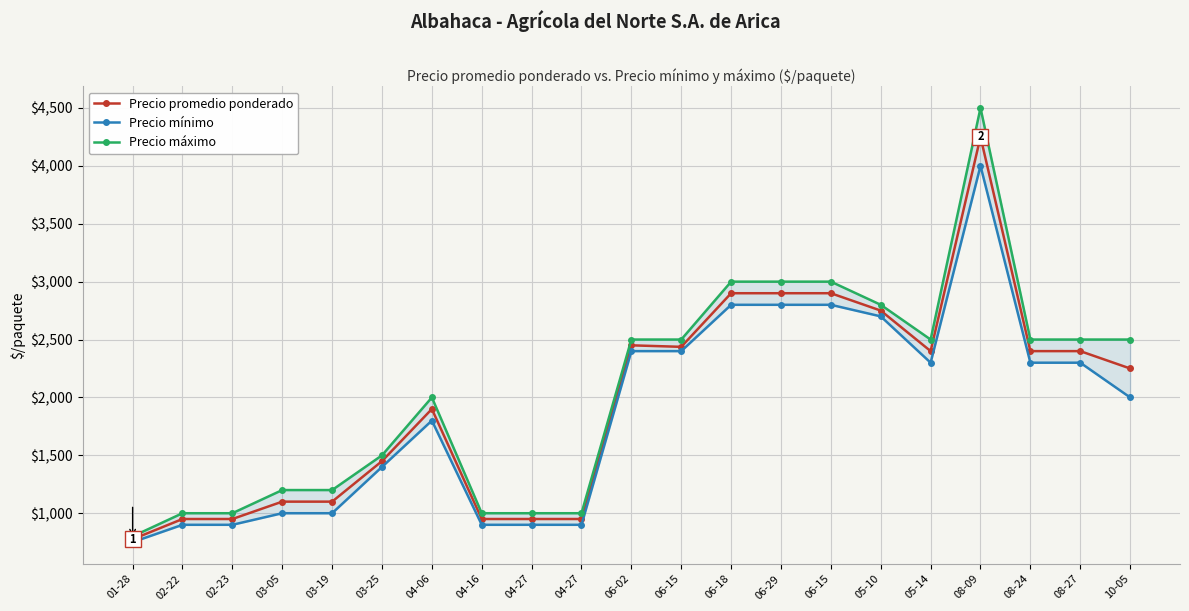

Rank the series by their average value, from lowest to highest.

Precio mínimo, Precio promedio ponderado, Precio máximo